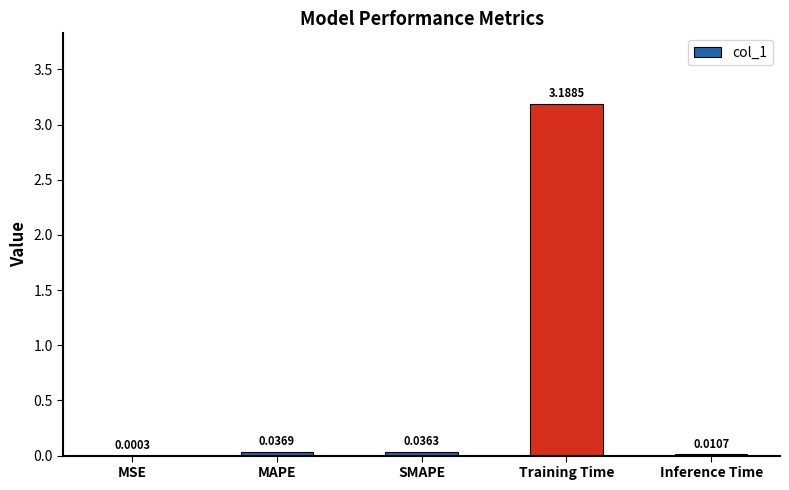

What is the sum of the values at Training Time and MSE?

3.2